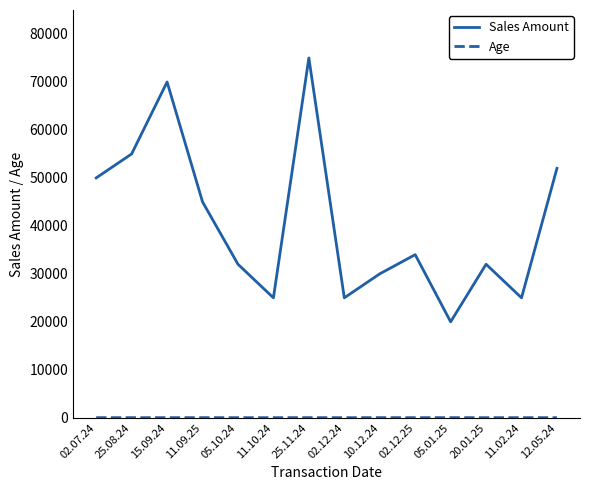

What is the difference between the second highest and second lowest values in the Sales Amount series?

45000